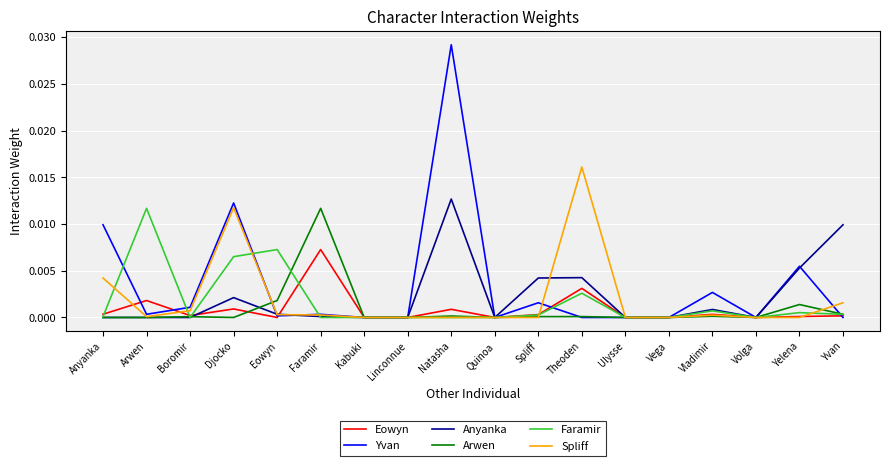

At which label does Arwen reach its peak?

Faramir